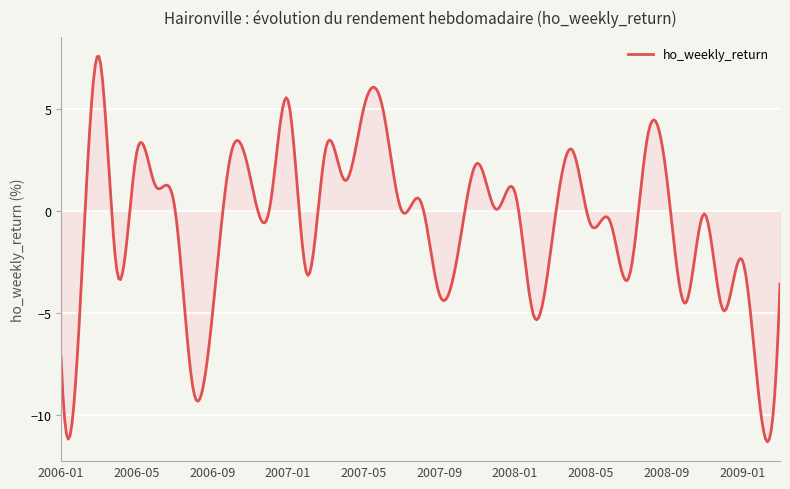

What is the maximum value shown in the chart?

7.6